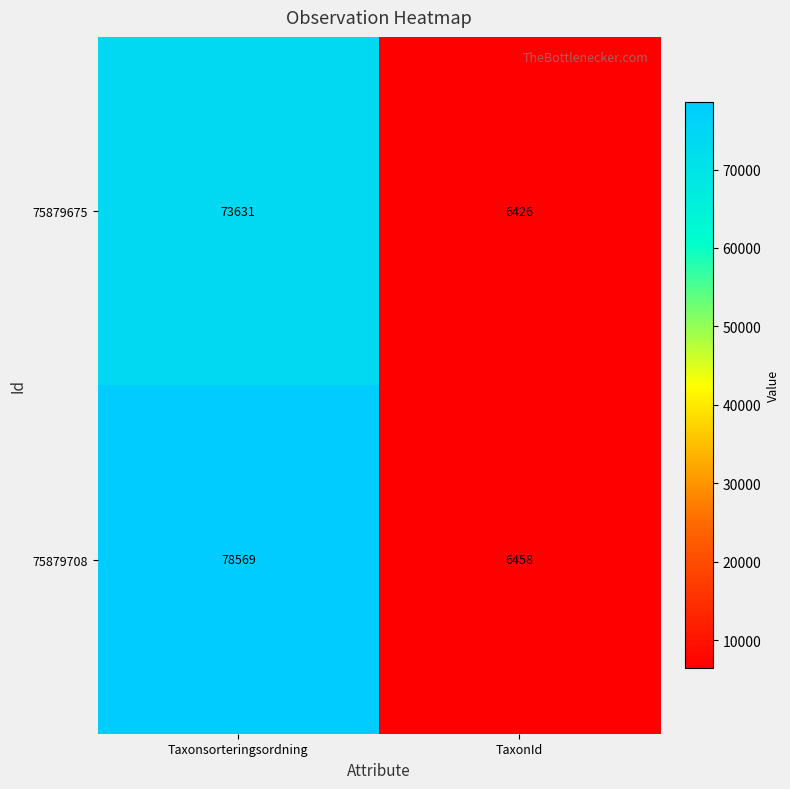

What is the difference between the maximum and minimum values in the 75879675 series?

67205